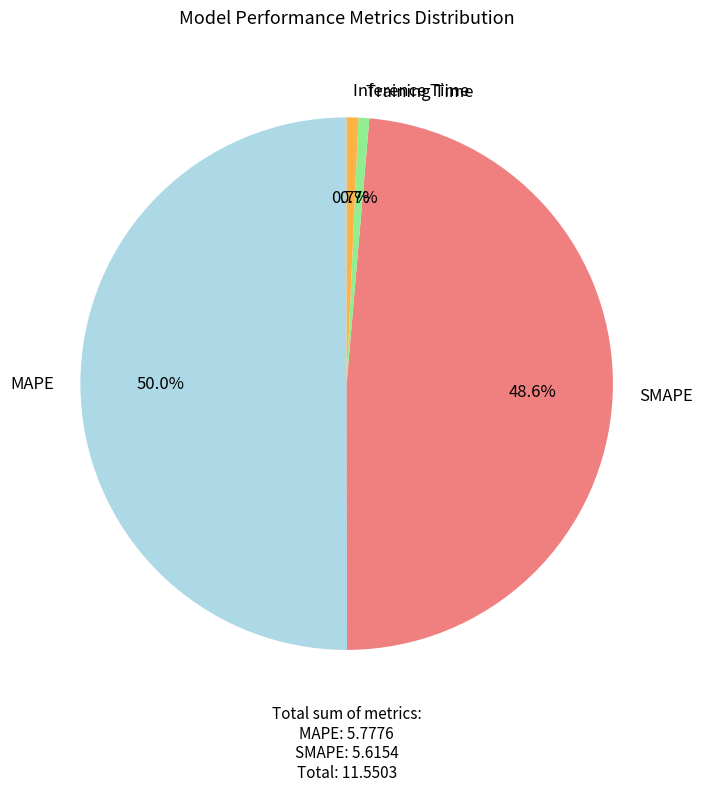

What percentage is the Inference Time slice, to the nearest percent?

1%